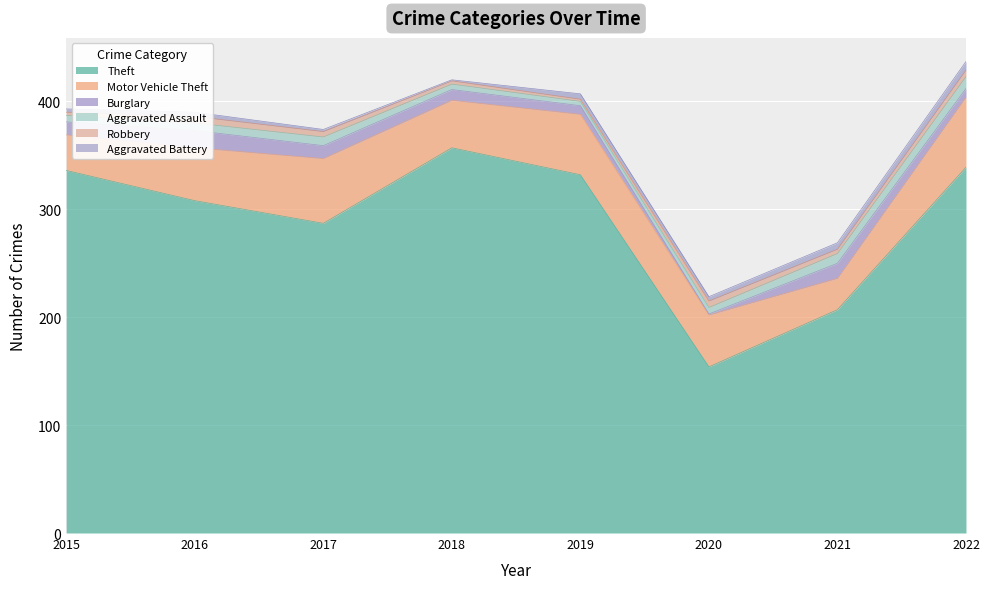

In Theft, how many points are higher than both neighbors (excluding endpoints)?

1